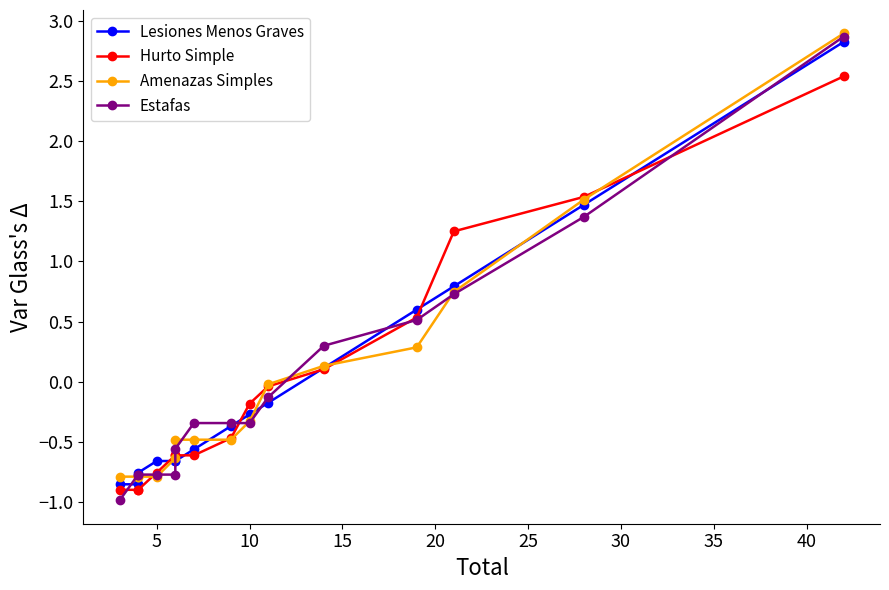

How many intersections are there between Hurto Simple and Estafas?

7